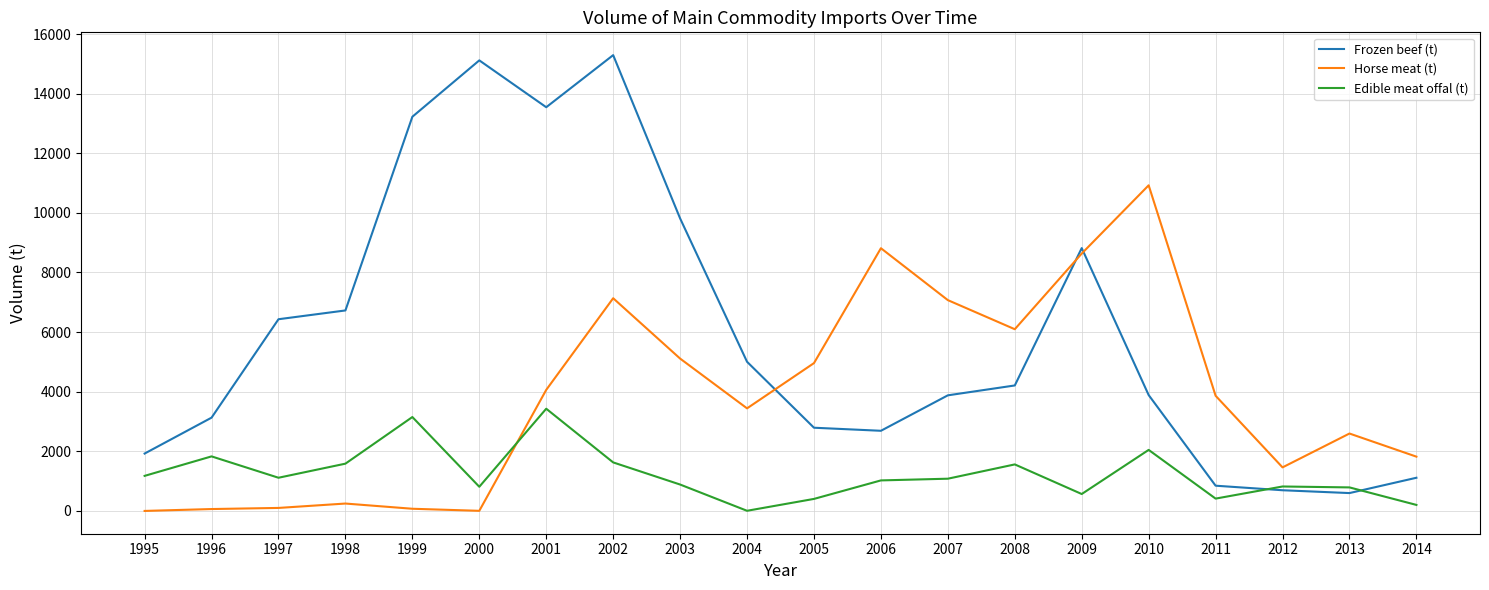

Rank the series by their maximum value, from lowest to highest.

Edible meat offal (t), Horse meat (t), Frozen beef (t)